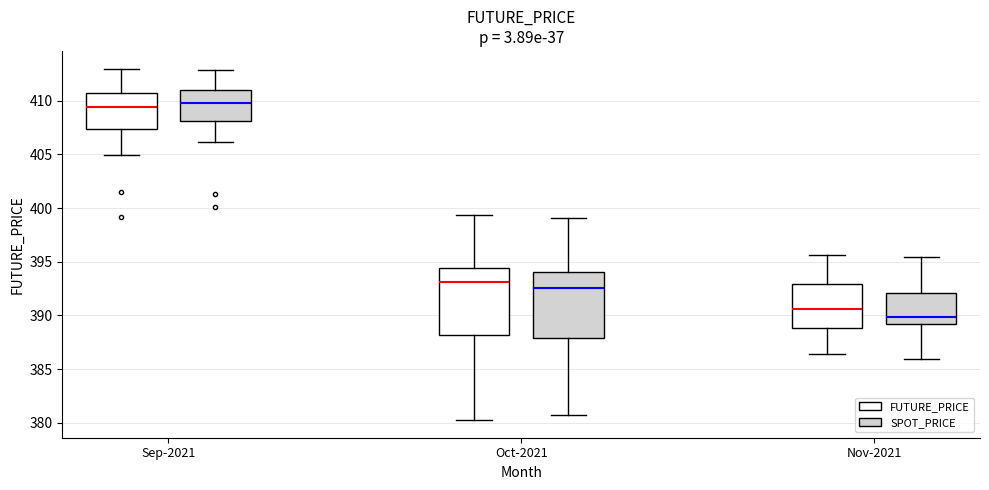

Reading left to right, read every box against the y-axis: the position of its median line, the range the box covers, and the ends of its whiskers. The values are not printed on the chart, so give them approximately, as read against the axis.

Sep-2021 (FUTURE_PRICE): median 409.5, box 407.5 to 410.5, whiskers 405.0 to 413.0
Sep-2021 (SPOT_PRICE): median 410.0, box 408.0 to 411.0, whiskers 406.0 to 413.0
Oct-2021 (FUTURE_PRICE): median 393.0, box 388.0 to 394.5, whiskers 380.5 to 399.5
Oct-2021 (SPOT_PRICE): median 392.5, box 388.0 to 394.0, whiskers 380.5 to 399.0
Nov-2021 (FUTURE_PRICE): median 390.5, box 389.0 to 393.0, whiskers 386.5 to 395.5
Nov-2021 (SPOT_PRICE): median 390.0, box 389.0 to 392.0, whiskers 386.0 to 395.5